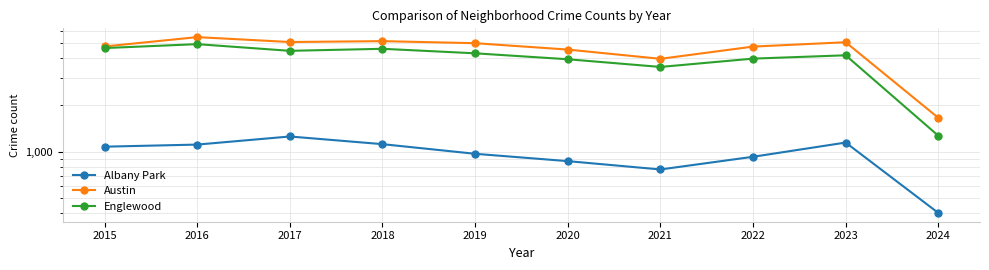

How many lines are shown in the chart?

3